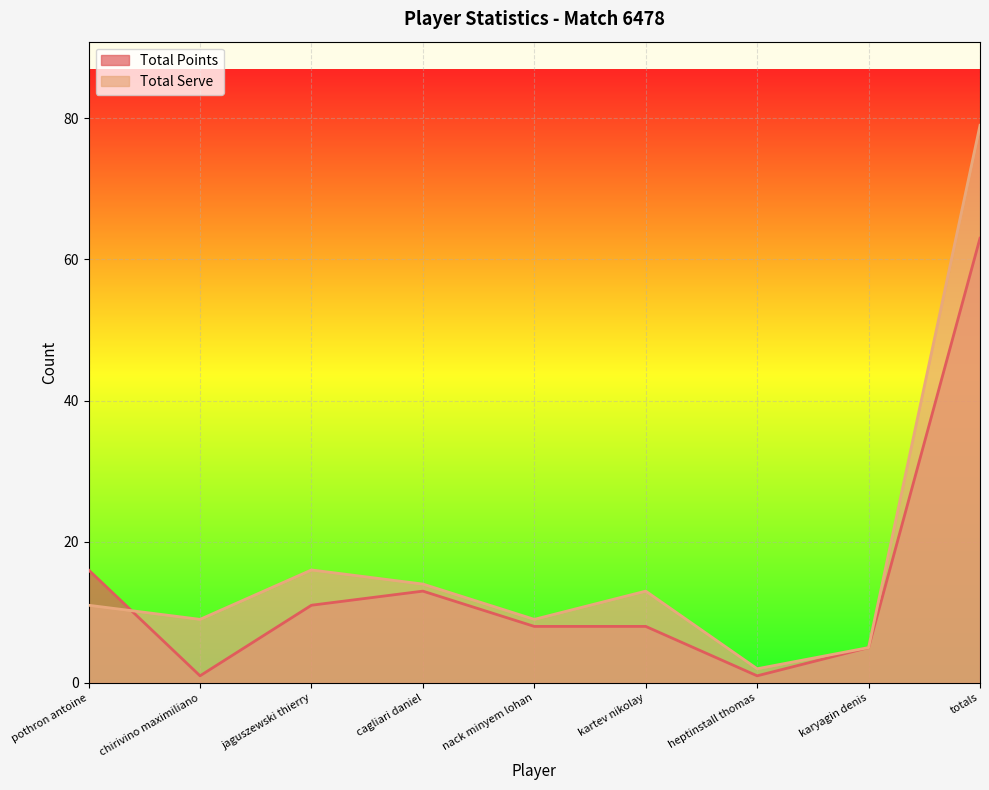

The Total Serve series shows 11 at pothron antoine. True or false?

True